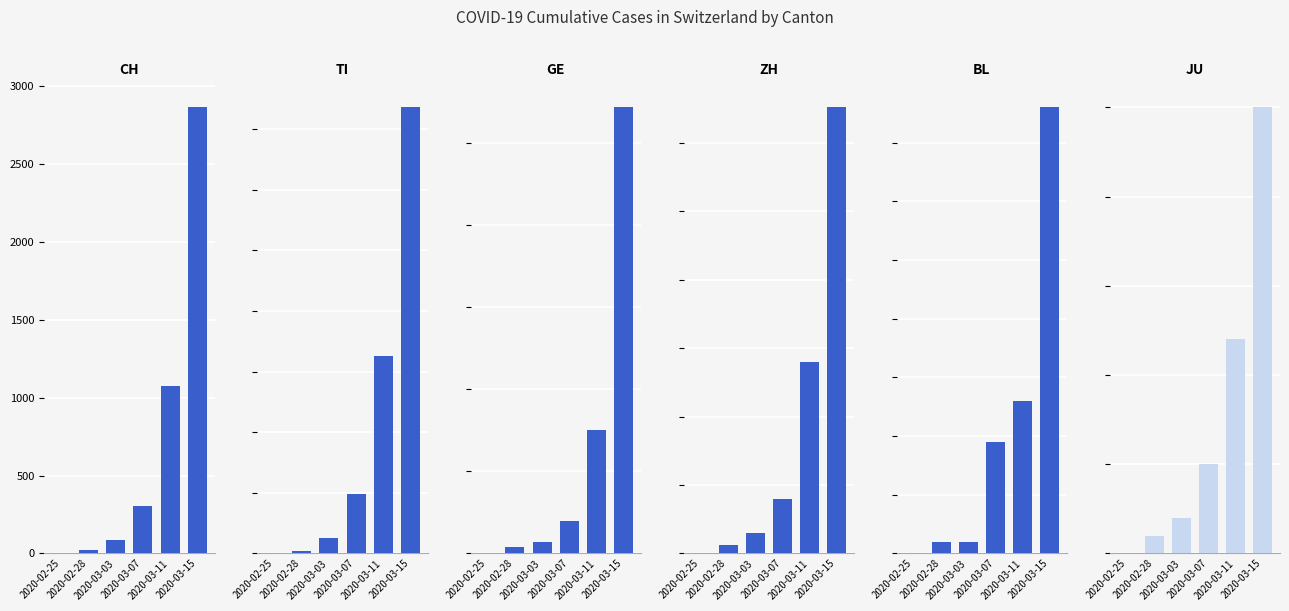

At which label does GE reach its peak?

2020-03-15